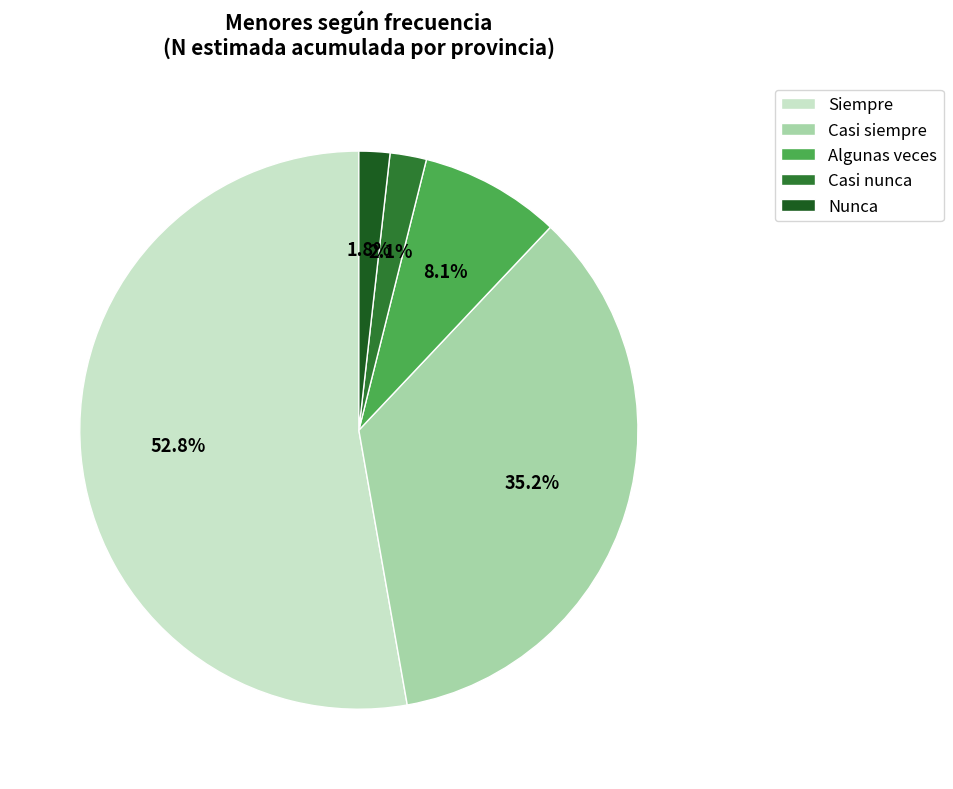

What is the ratio of the value at Siempre to the value at Casi siempre?

1.5